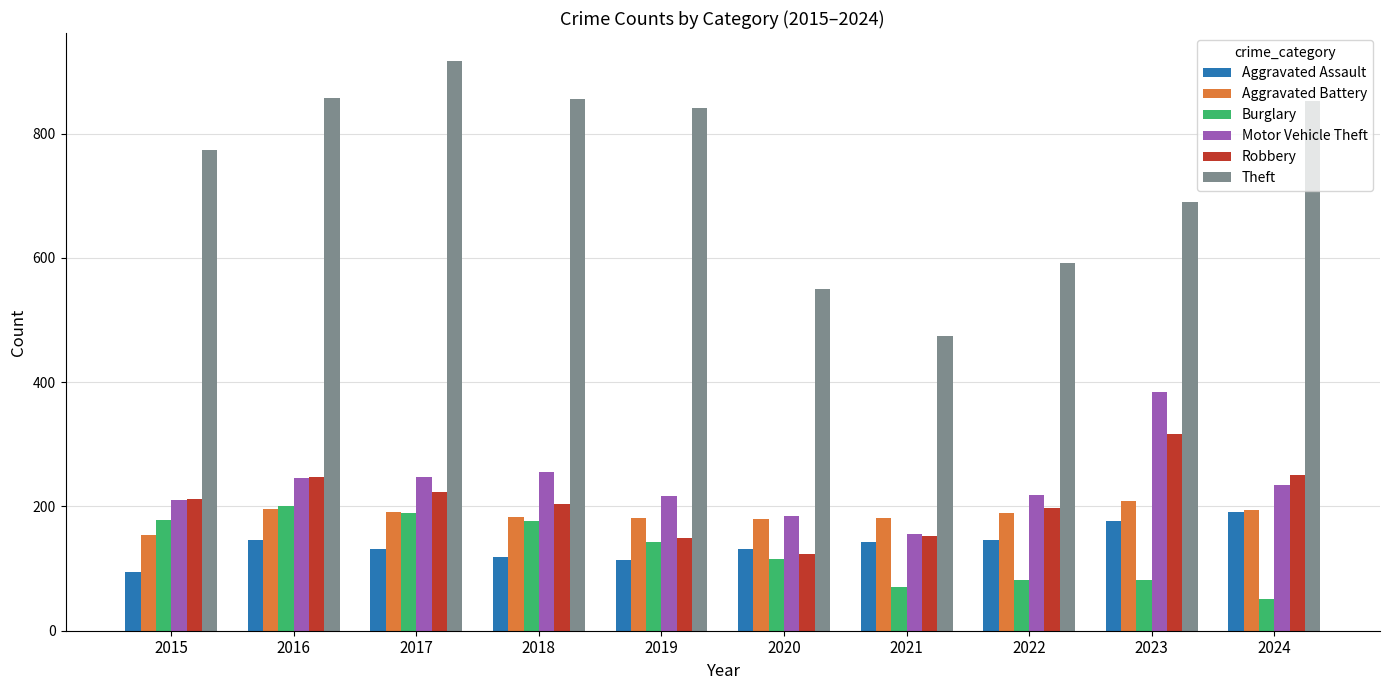

The value of Robbery at 2018 is 204. True or false?

True